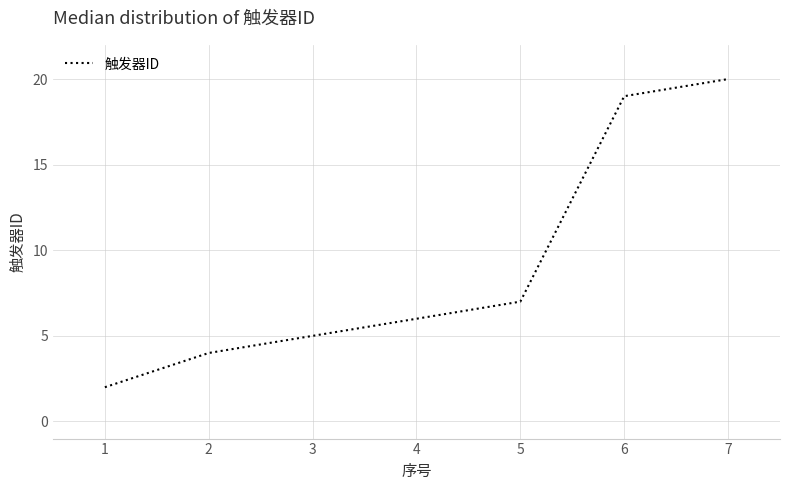

What is the difference between the maximum and minimum values?

18